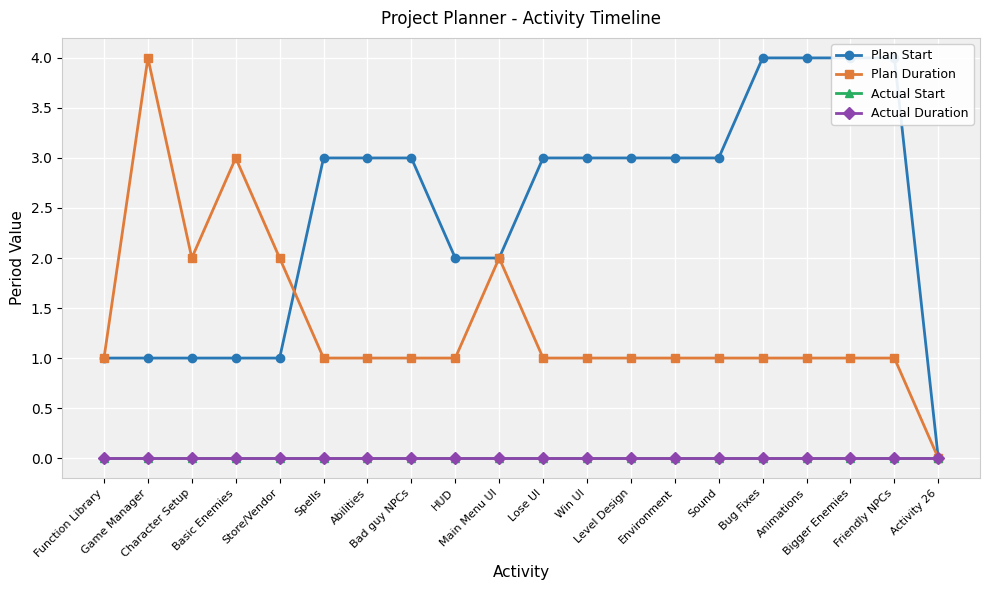

Which has a higher value, Character Setup or Activity 26?

Character Setup